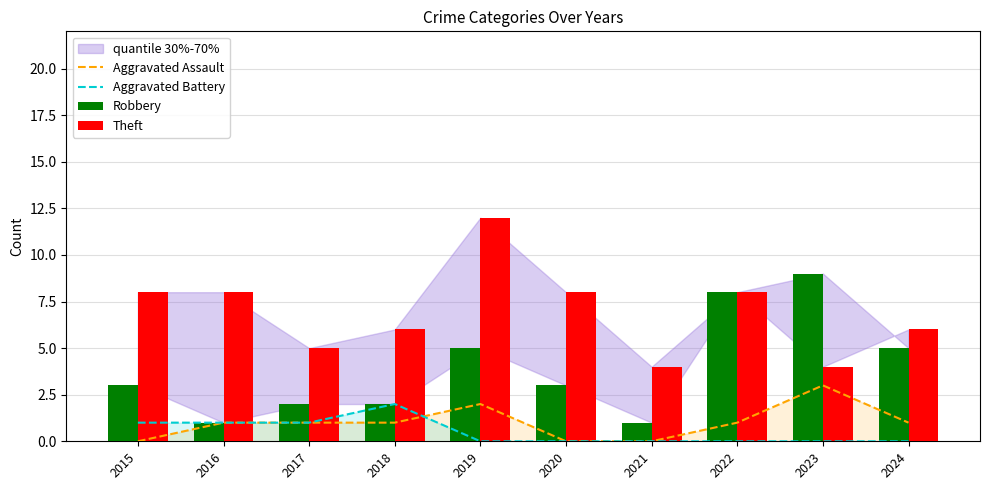

What are all the series names shown in the legend?

Aggravated Assault, Aggravated Battery, Robbery, Theft